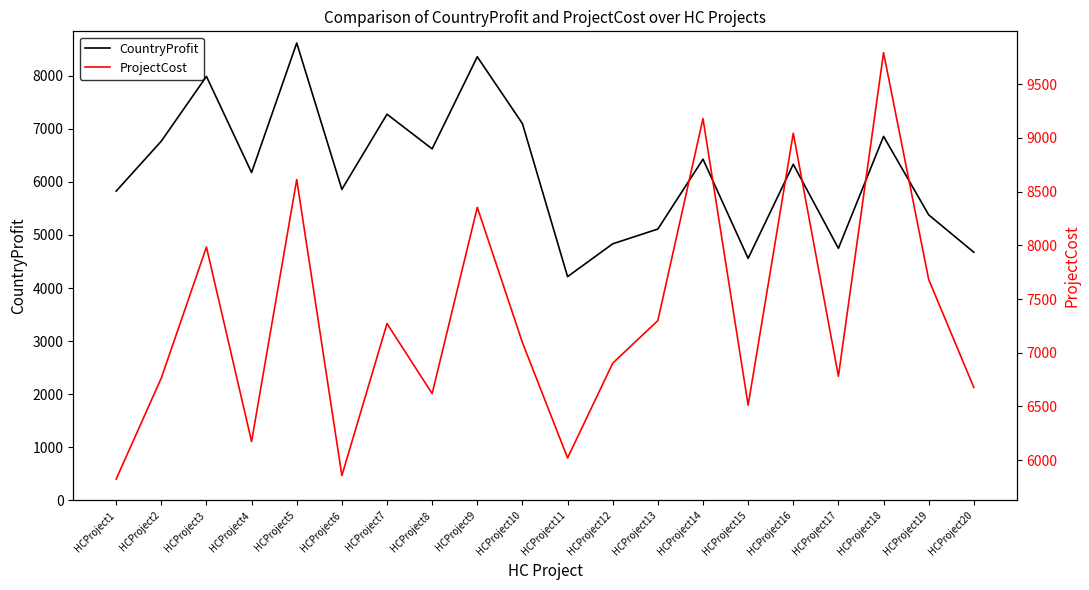

Which series has the largest total across all categories?

ProjectCost